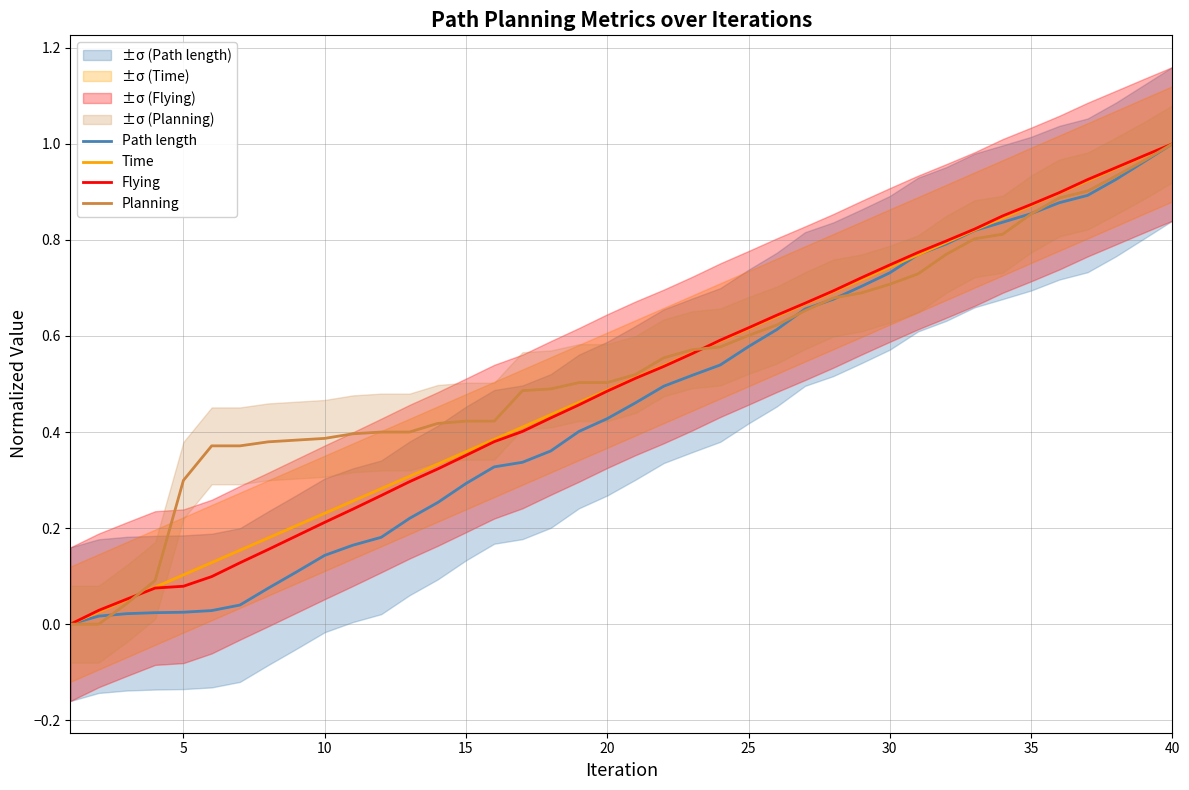

Does the chart display data point markers on the line(s)?

No